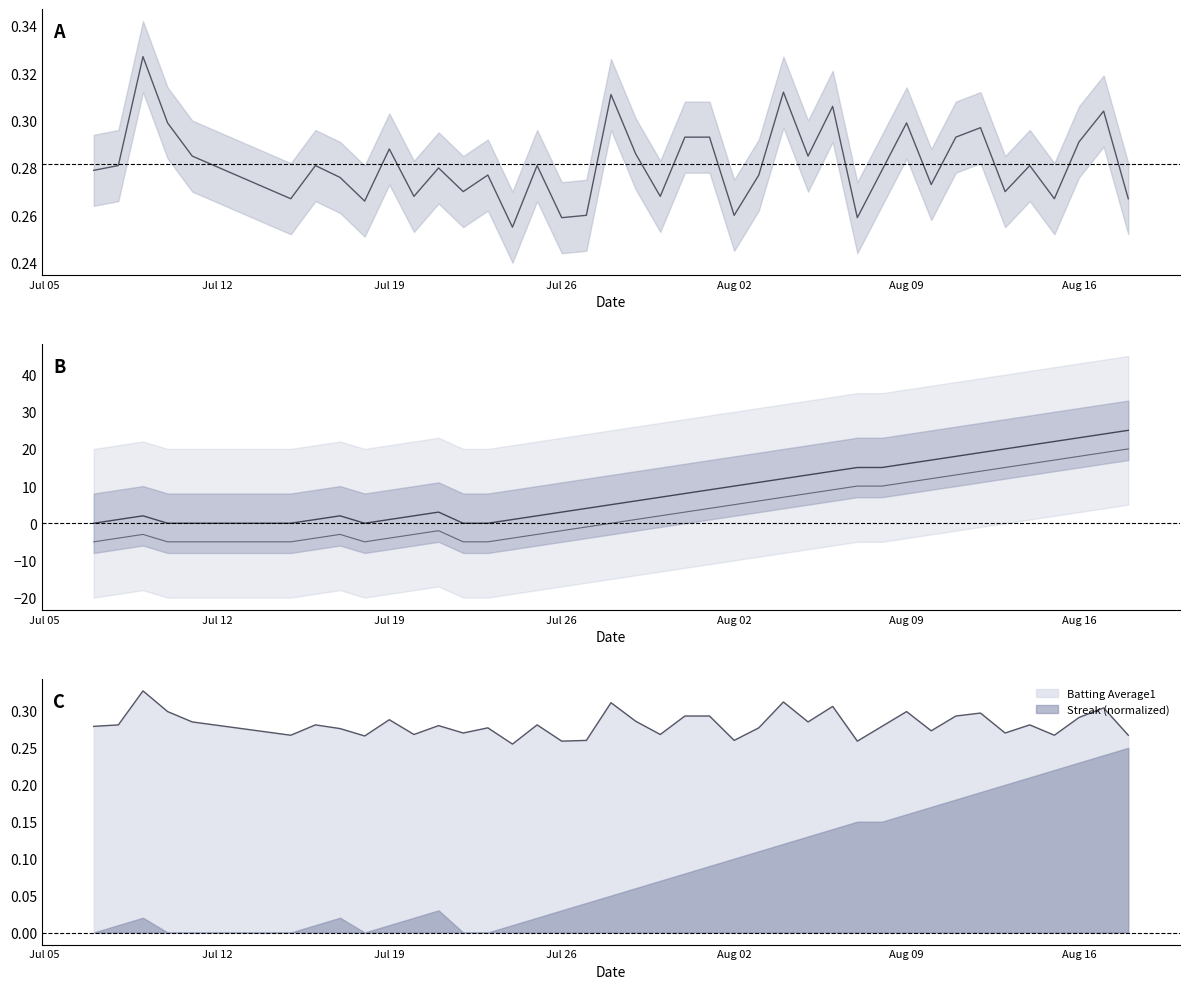

True or false: Streak and Batting Average1 cross at least once.

True